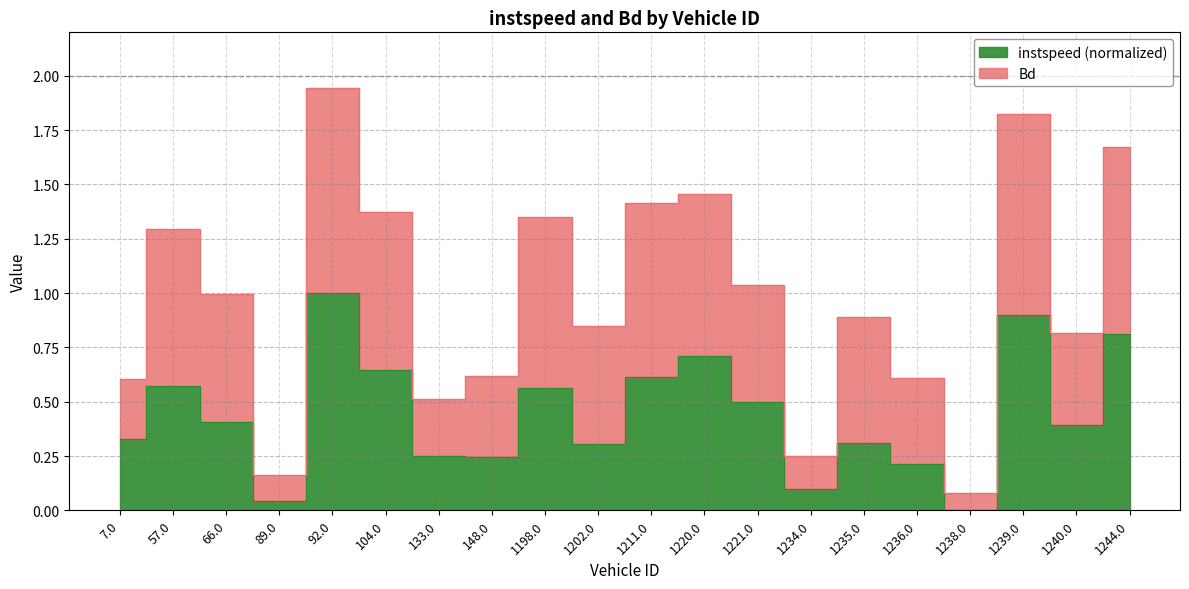

True or false: Bd and instspeed cross at least once.

False